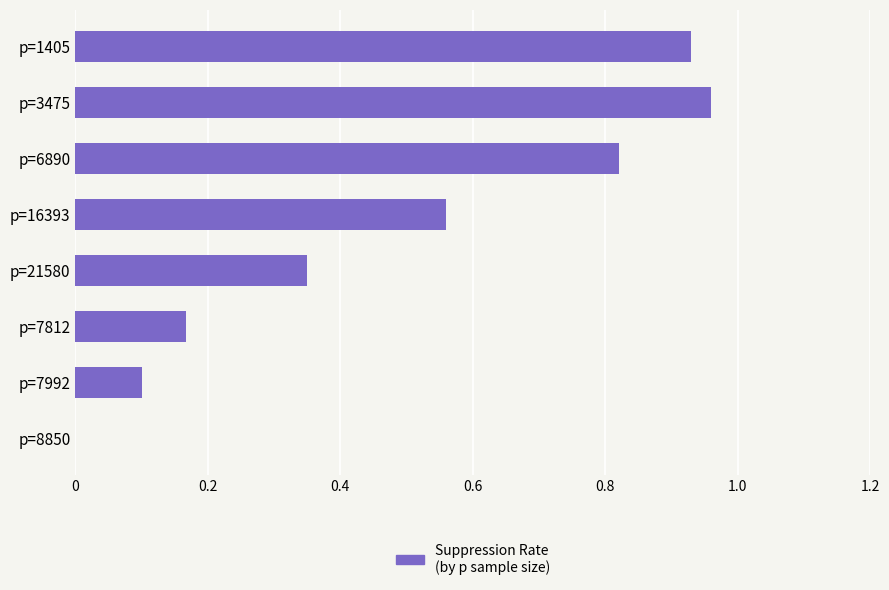

What is the sum of the values at p=1405 and p=6890?

1.8